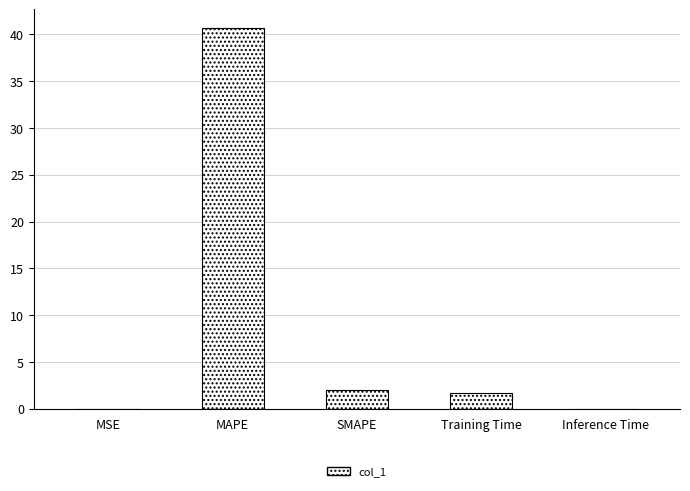

What is the average value?

8.9